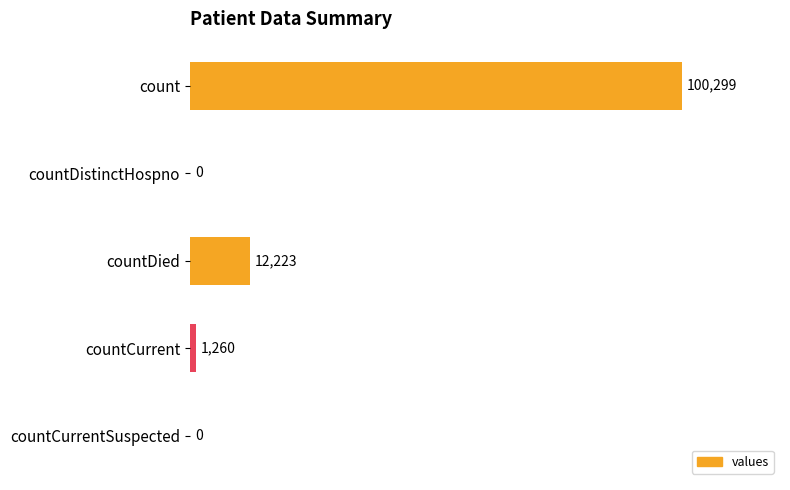

Approximately how many times larger is the value at count compared to countCurrent?

79.6